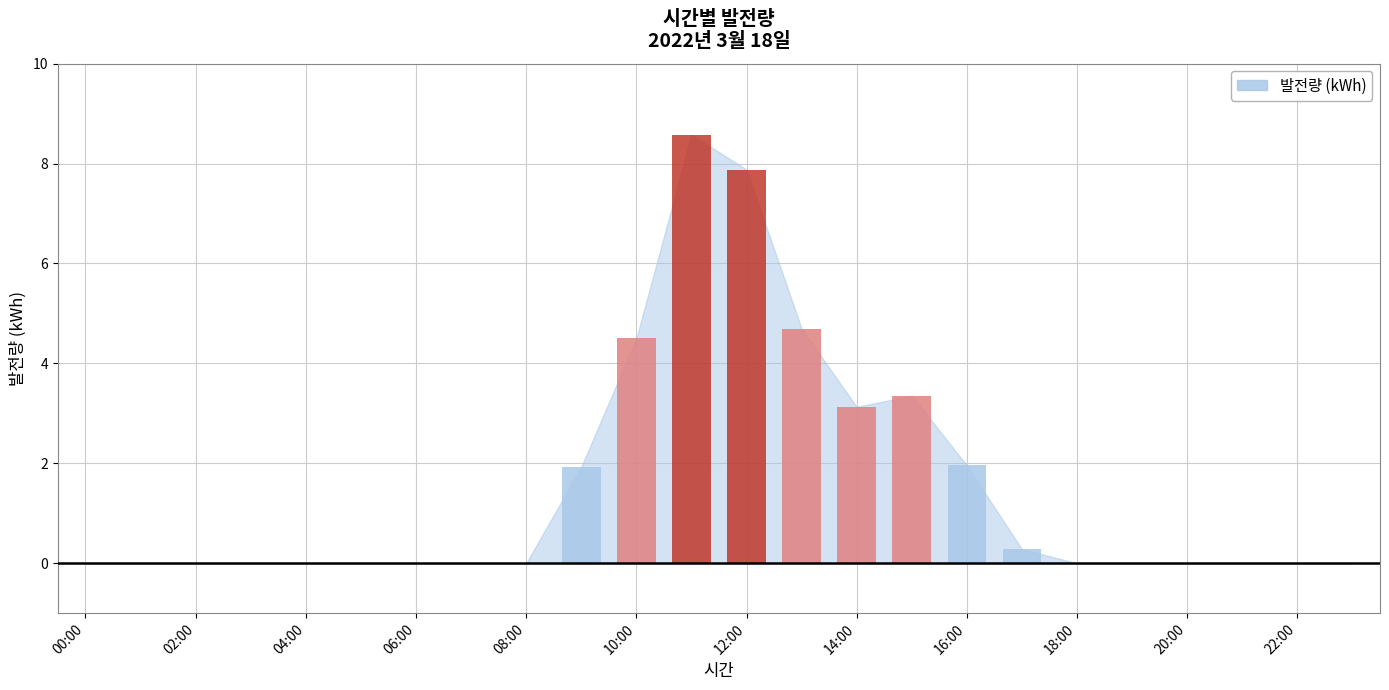

What is the maximum value shown in the chart?

8.6